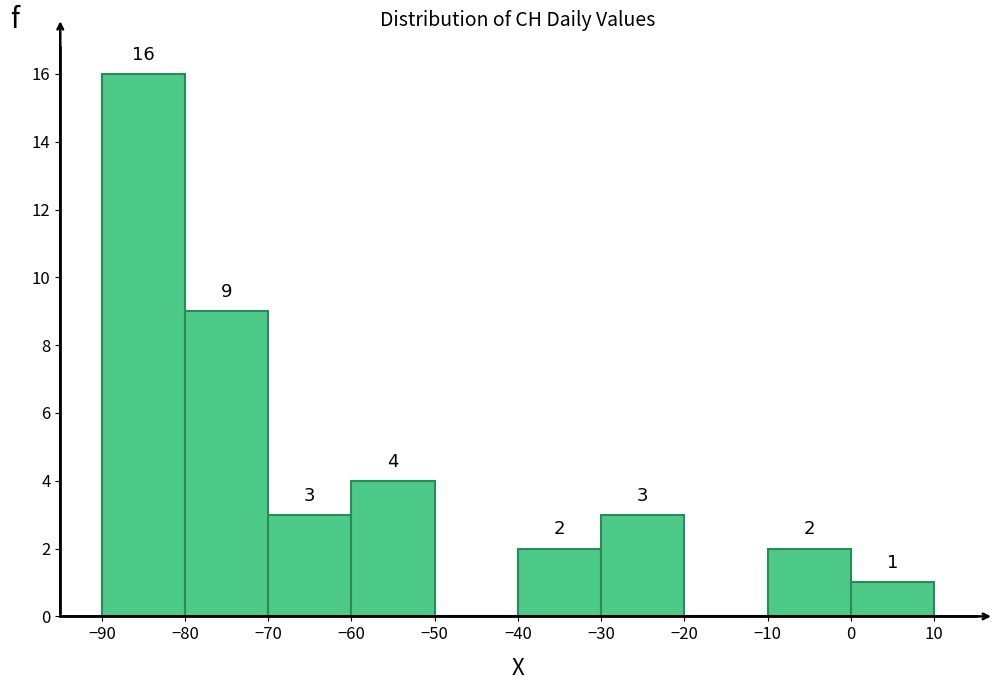

Over which range of the x-axis is the bar tallest?

-90 to -80